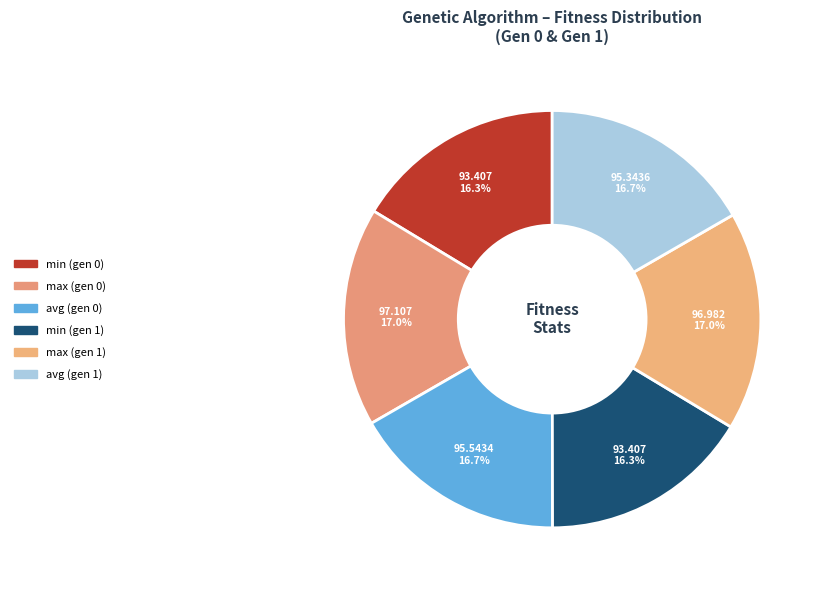

Between avg (gen 1) and min (gen 0), which is larger?

avg (gen 1)